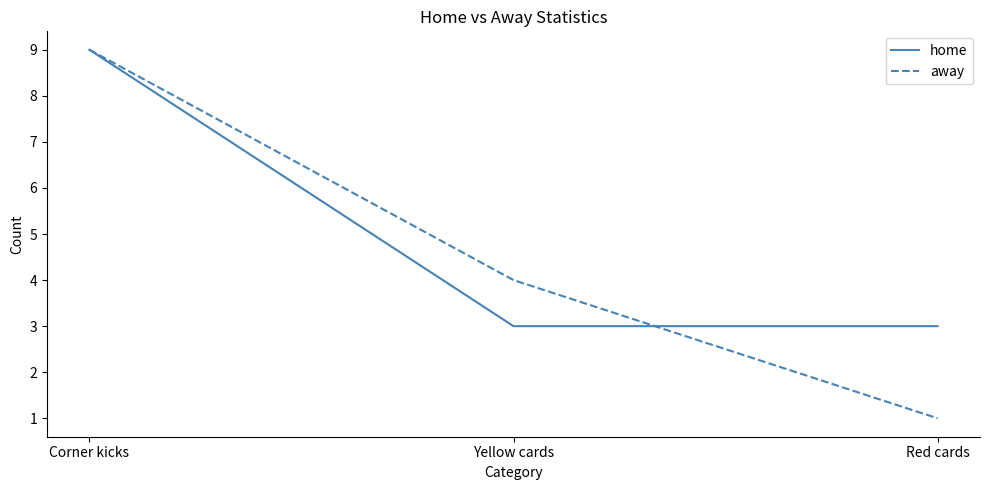

Is this an area chart (filled region under the line)?

No